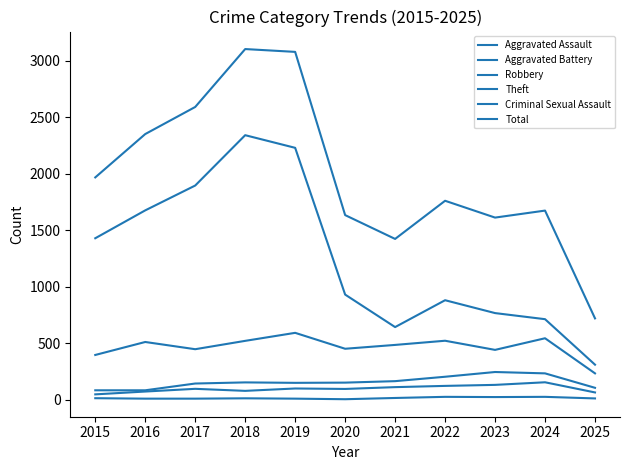

True or false: Aggravated Battery has a value of 202 at 2022.

True